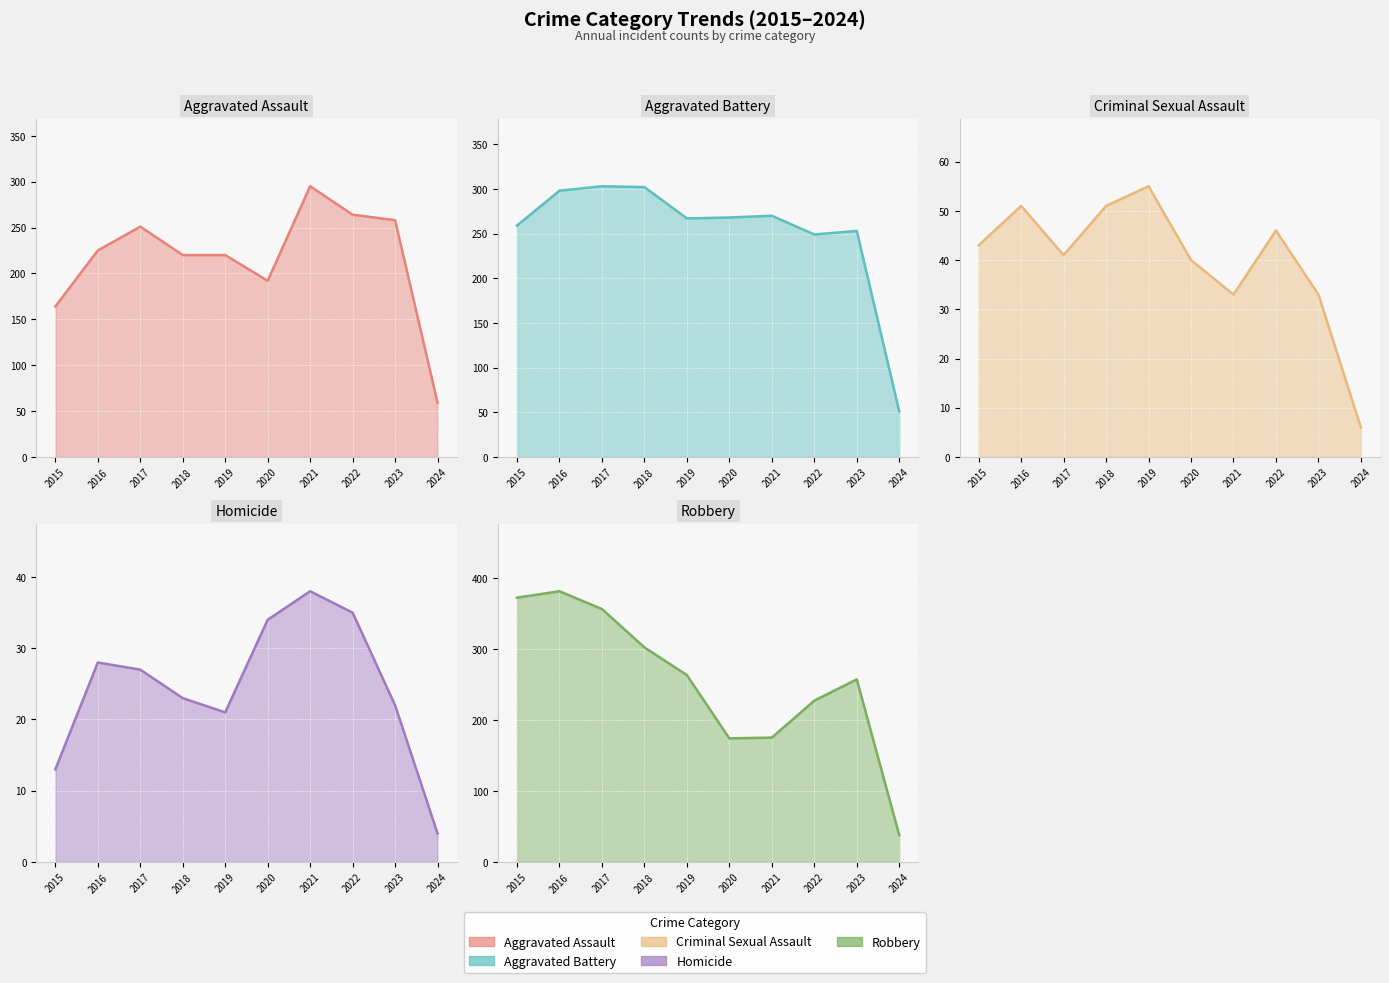

What is the difference between the Robbery values at 2015 and 2021?

197